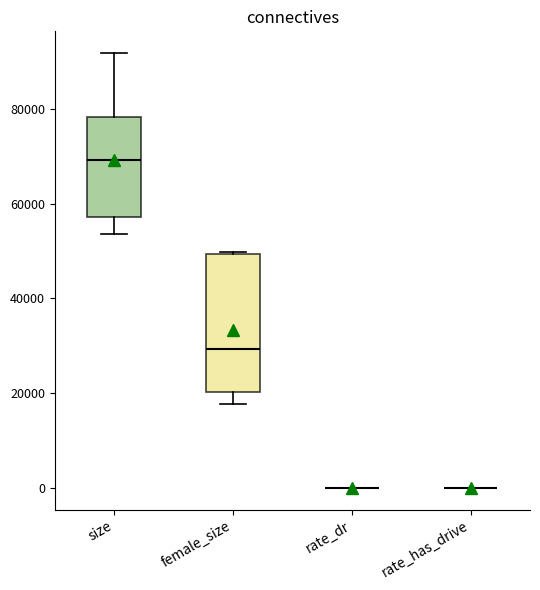

Reading left to right, transcribe this box plot: for each box, give where its median line is, the range the box spans, and where its two whiskers end, as read against the y-axis. The values are not printed on the chart, so give them approximately, as read against the axis.

size: median 70000, box 58000 to 78000, whiskers 54000 to 92000
female_size: median 30000, box 20000 to 50000, whiskers 18000 to 50000
rate_dr: box collapsed to a line at 0, whiskers 0 to 0
rate_has_drive: box collapsed to a line at 0, whiskers 0 to 0